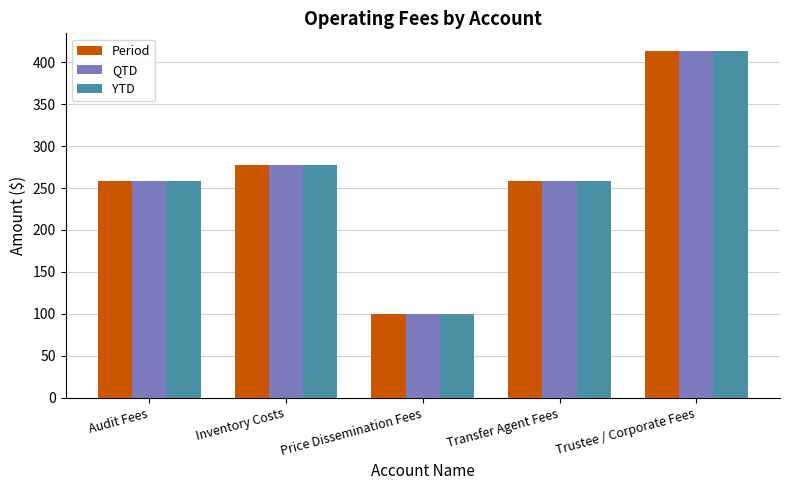

Read the QTD value at Inventory Costs.

277.5